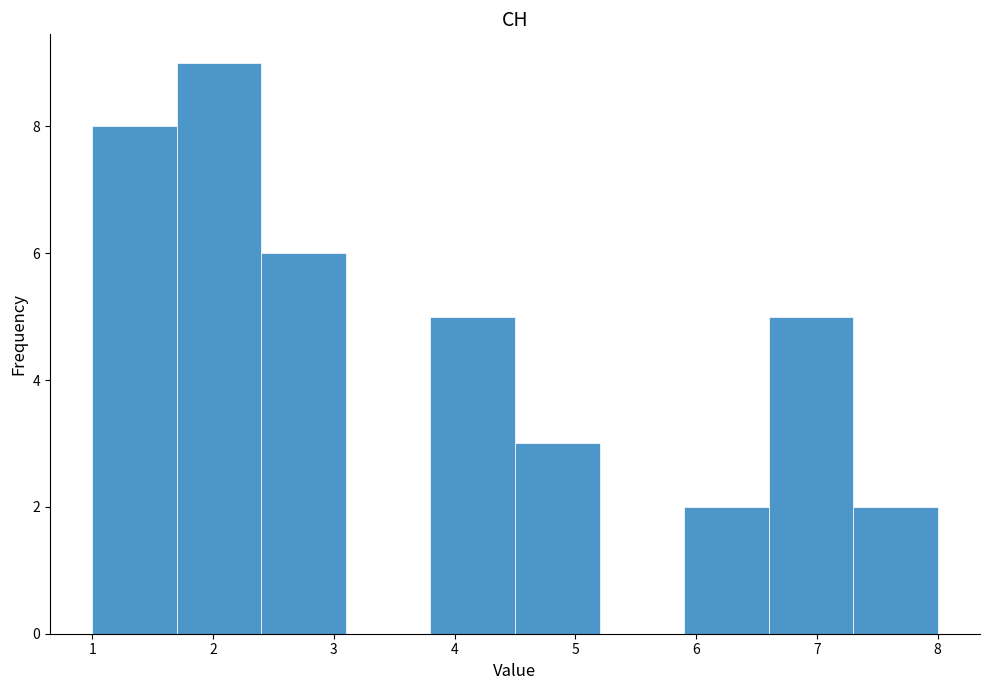

Reading left to right, list every bar in this chart as the range it spans on the x-axis followed by its height. The values are not printed on the chart, so give them approximately, as read against the axis.

1.0 to 1.7: 8
1.7 to 2.4: 9
2.4 to 3.1: 6
3.1 to 3.8: 0
3.8 to 4.5: 5
4.5 to 5.2: 3
5.2 to 5.9: 0
5.9 to 6.6: 2
6.6 to 7.3: 5
7.3 to 8.0: 2